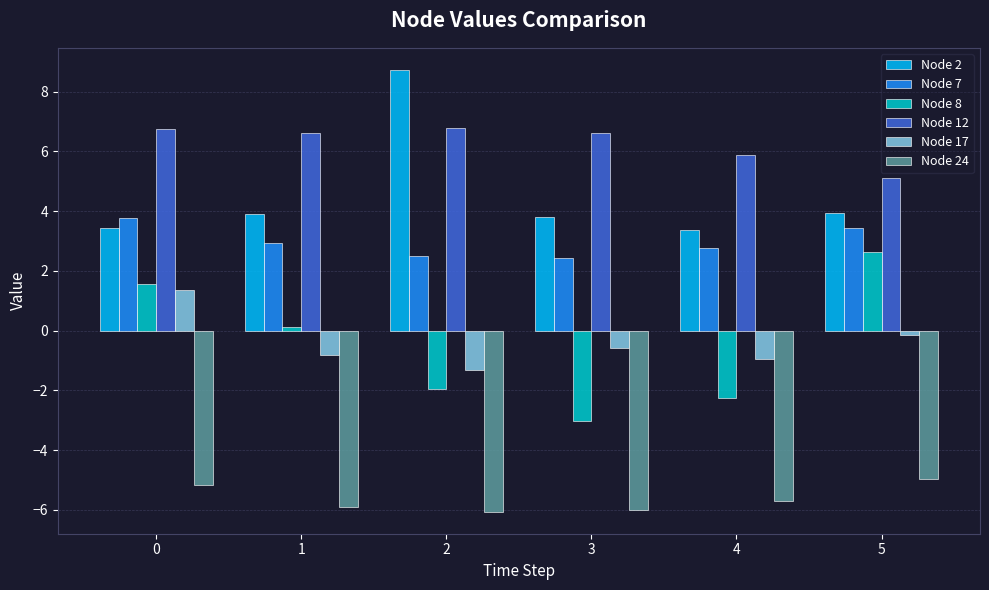

Are the bars horizontal?

No